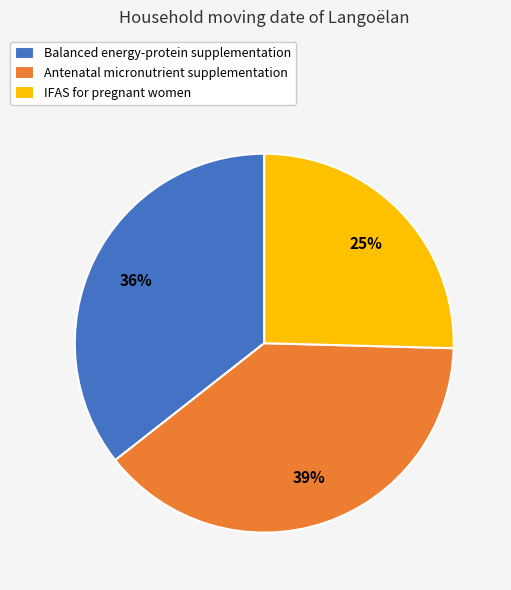

Is the sum of Antenatal micronutrient supplementation and Balanced energy-protein supplementation greater than half?

Yes